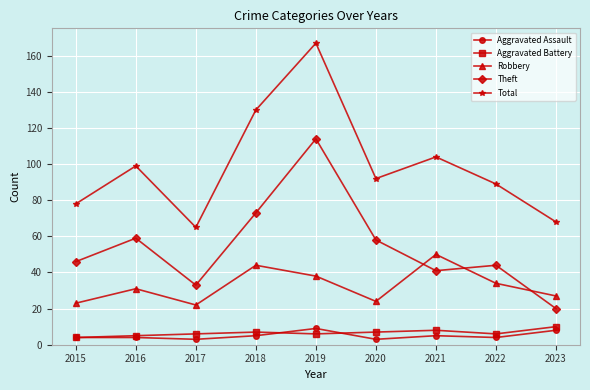

Which category has the lowest value in the Theft series?

2023